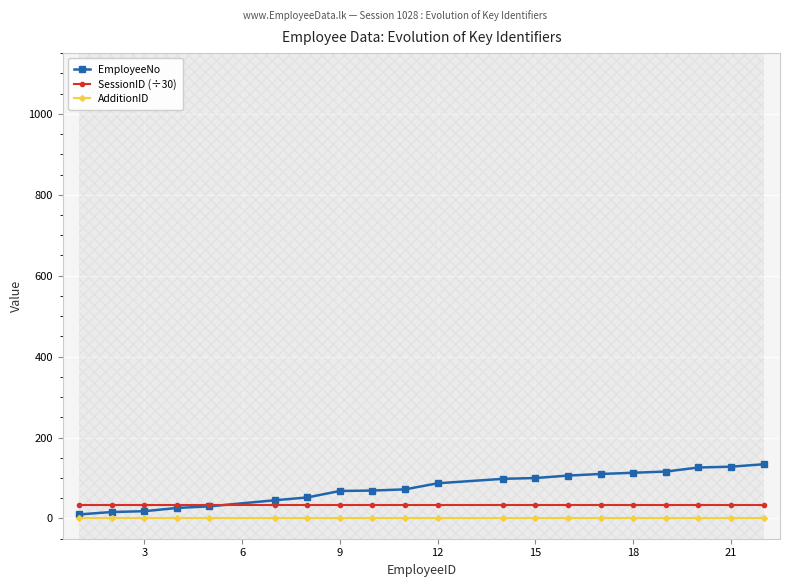

True or false: SessionID (÷30) and AdditionID cross at least once.

False